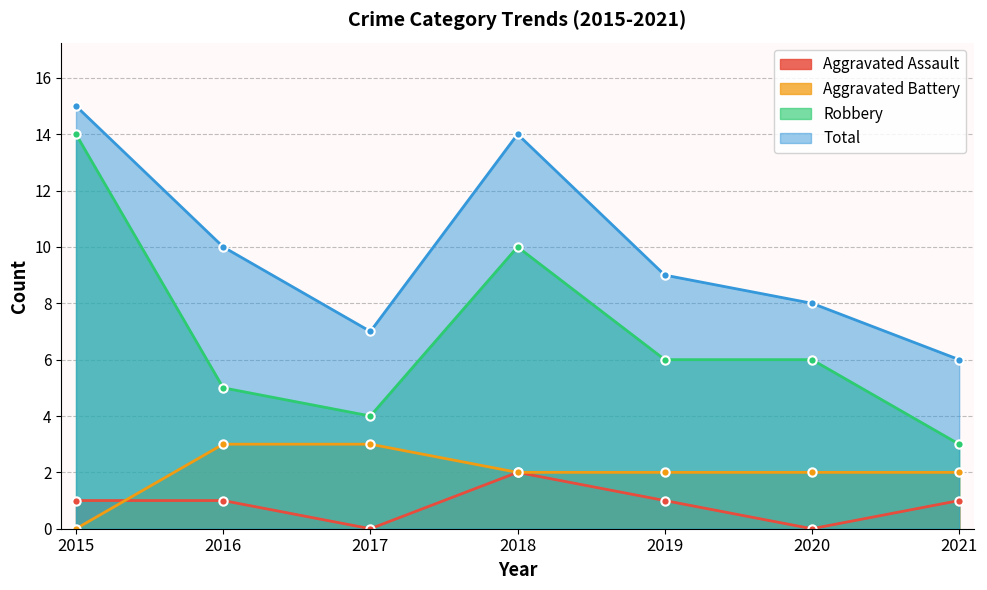

Where is the first local maximum for Aggravated Assault?

2018